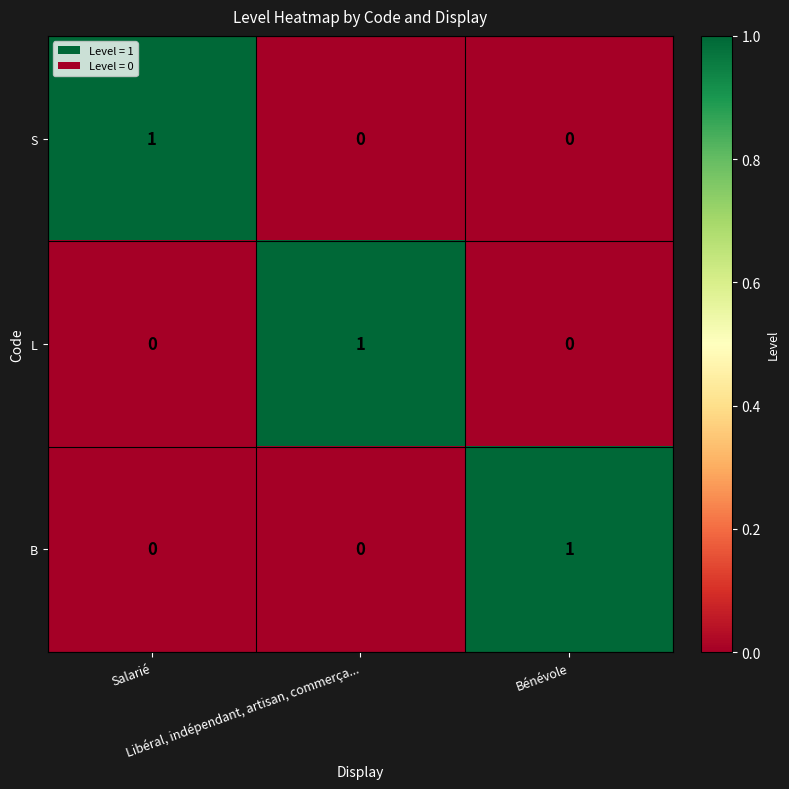

At how many categories does at least one series exceed 0?

3